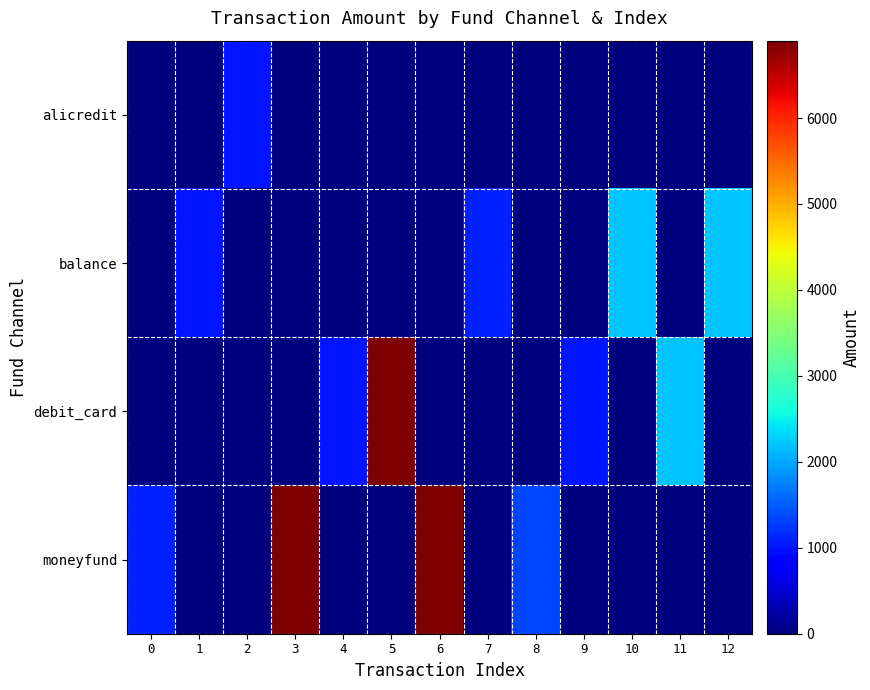

Which series has the largest range (max minus min)?

debit_card